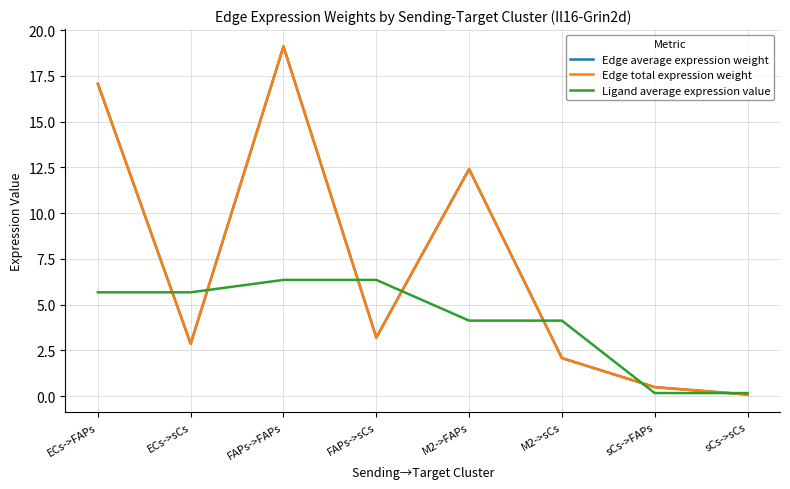

Reading right to left, transcribe all the data shown in this chart.

Edge average expression weight: sCs->sCs=0.1	sCs->FAPs=0.5	M2->sCs=2.1	M2->FAPs=12.4	FAPs->sCs=3.2	FAPs->FAPs=19.1	ECs->sCs=2.9	ECs->FAPs=17.1
Edge total expression weight: sCs->sCs=0.1	sCs->FAPs=0.5	M2->sCs=2.1	M2->FAPs=12.4	FAPs->sCs=3.2	FAPs->FAPs=19.1	ECs->sCs=2.9	ECs->FAPs=17.1
Ligand average expression value: sCs->sCs=0.2	sCs->FAPs=0.2	M2->sCs=4.1	M2->FAPs=4.1	FAPs->sCs=6.3	FAPs->FAPs=6.3	ECs->sCs=5.7	ECs->FAPs=5.7